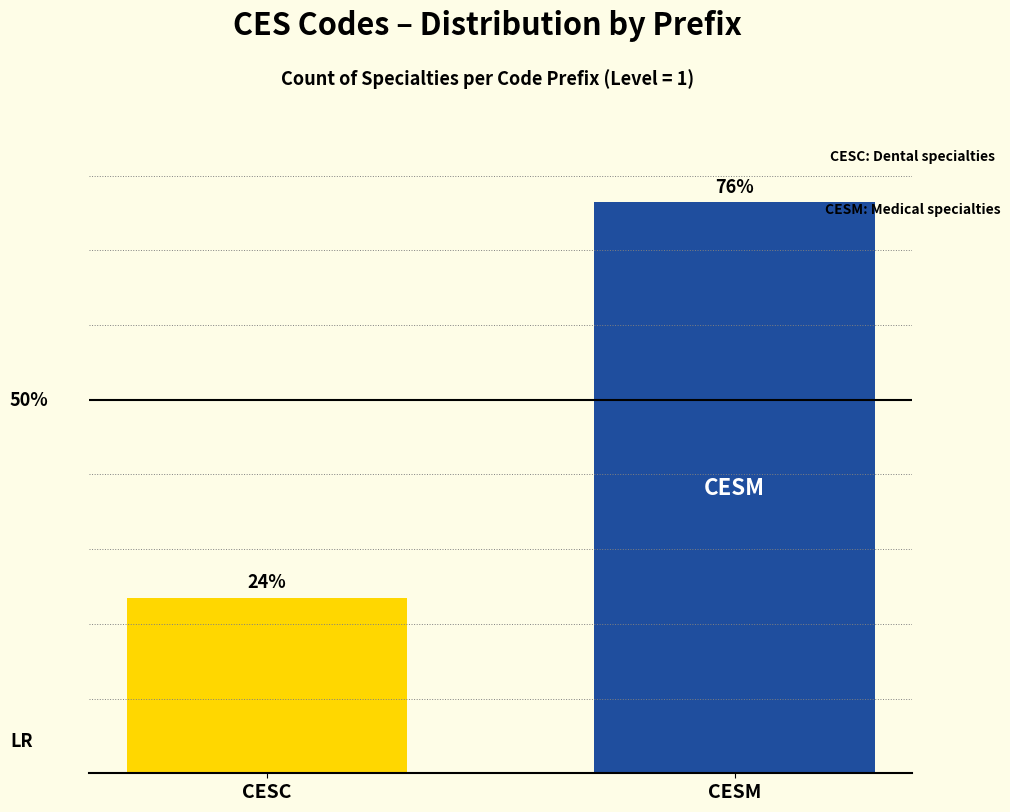

Are the bars horizontal?

No